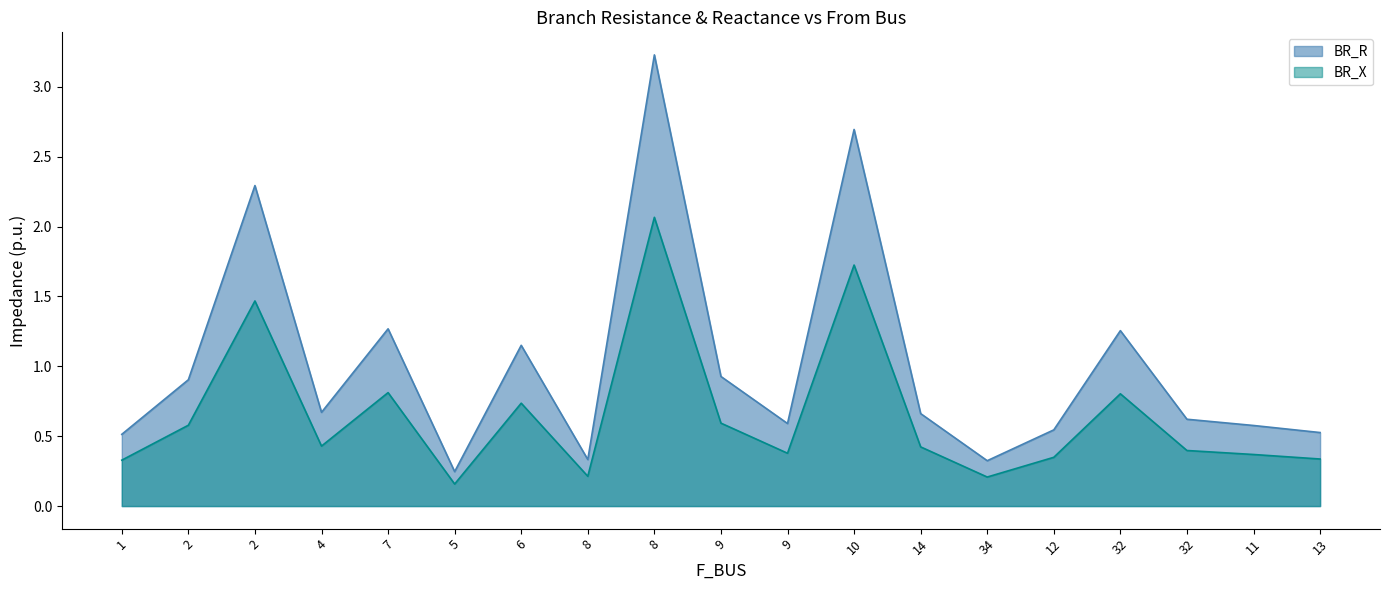

Between 6 and 32, which series saw the biggest shift?

BR_X